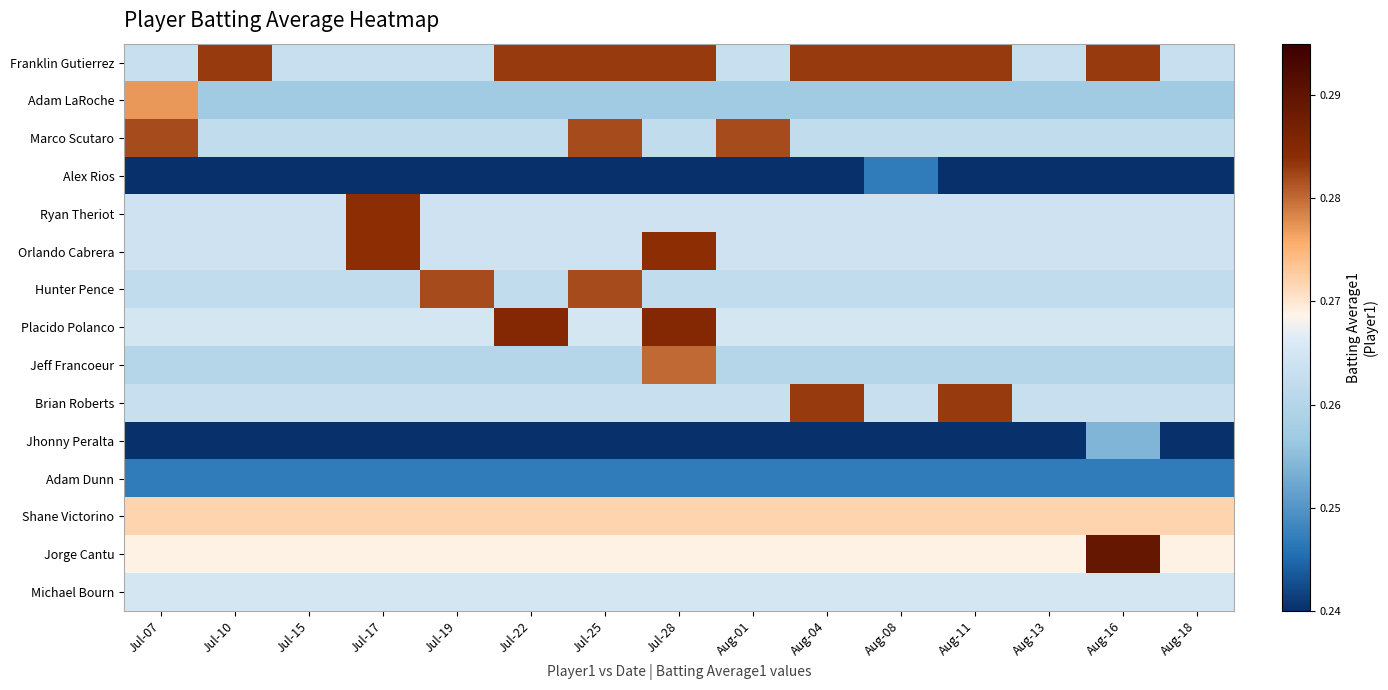

At which category is the sum across all series the highest?

Jul-28